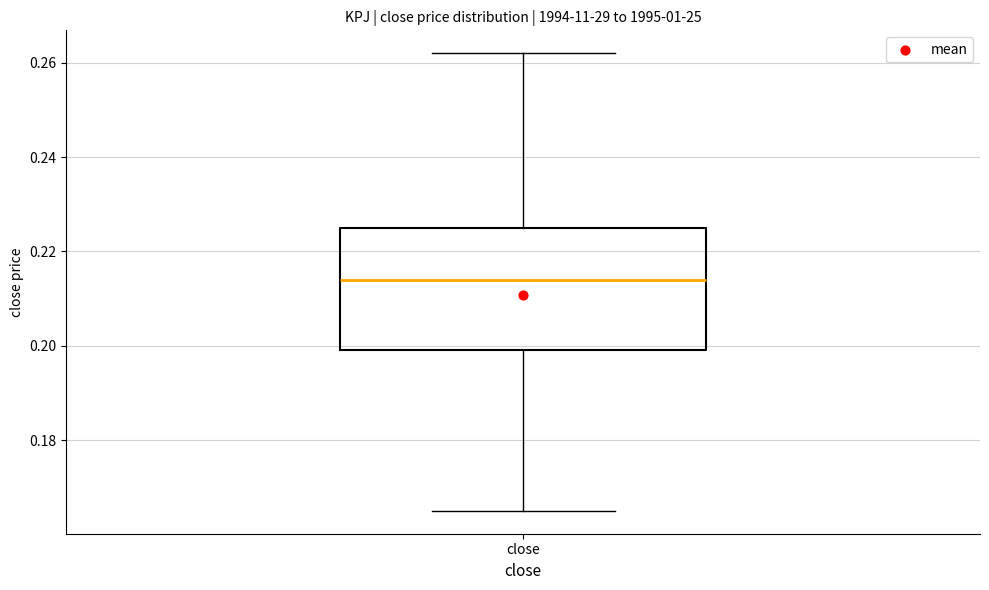

Where is the lower edge of the box for close on the y-axis? The values are not printed on the chart, so give them approximately, as read against the axis.

0.200